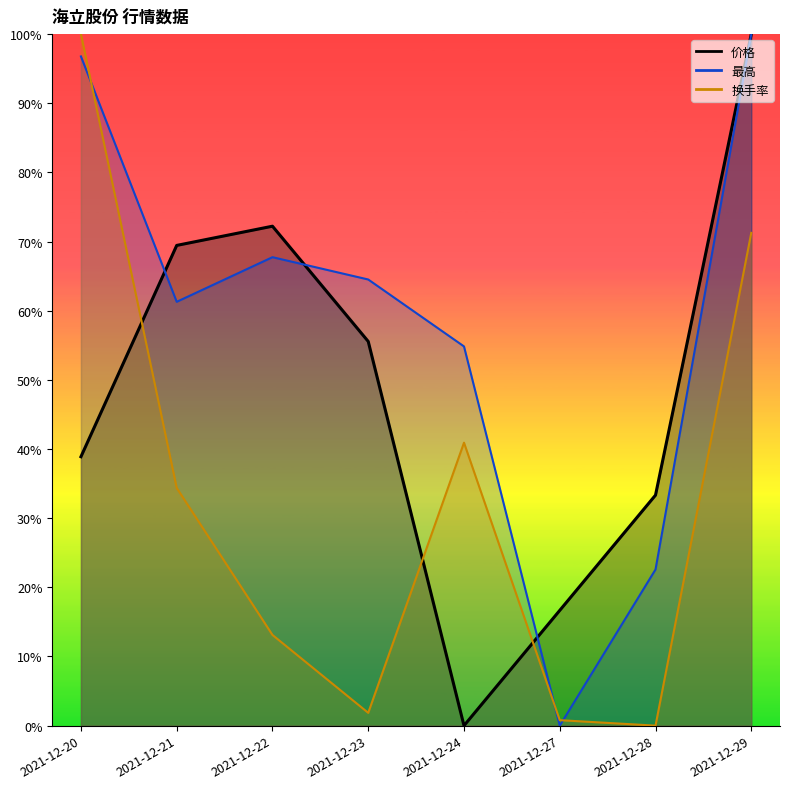

List the series in order of their peak value, lowest first.

价格, 最高, 换手率